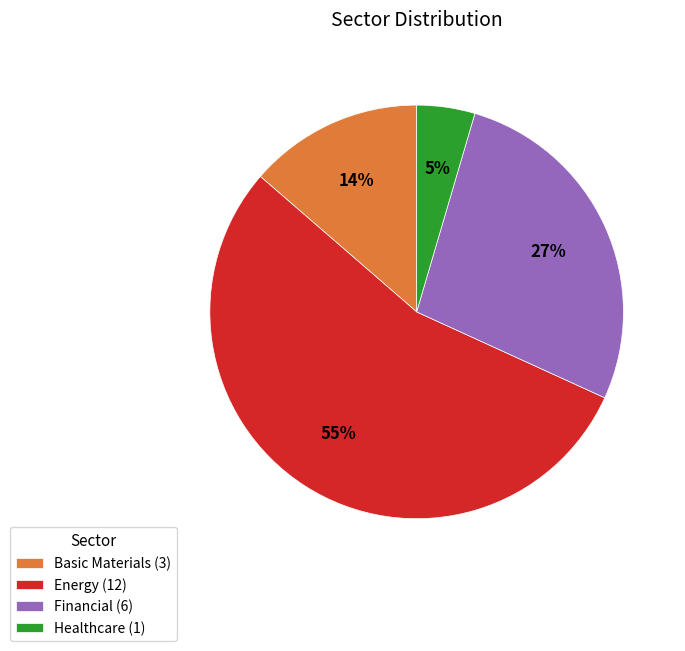

Rank the categories by value from lowest to highest.

Healthcare, Basic Materials, Financial, Energy